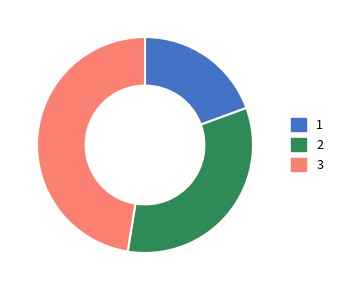

Is there a majority slice in this chart?

No